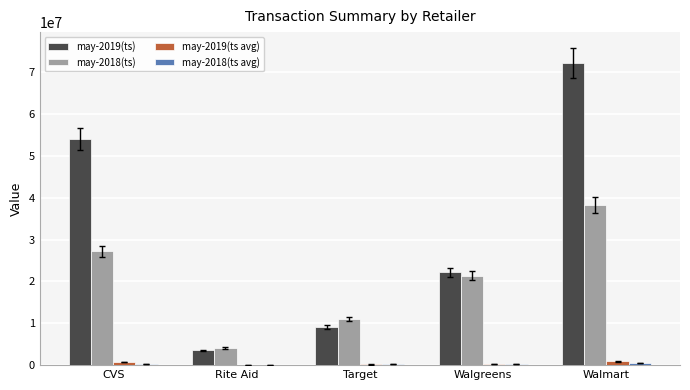

At which category is the sum across all series the highest?

Walmart